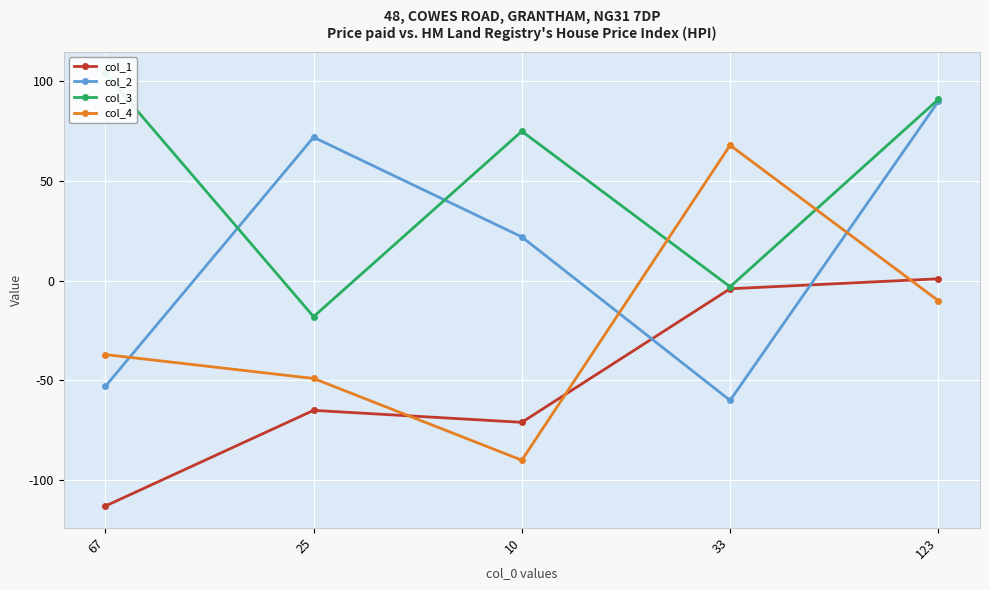

Which has a higher value, 25 or 123?

123